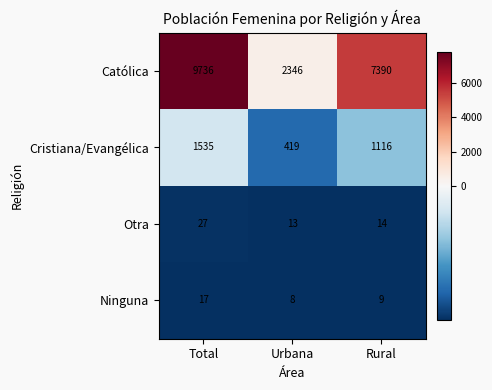

Rank the categories by Cristiana/Evangélica value from lowest to highest.

Urbana, Rural, Total